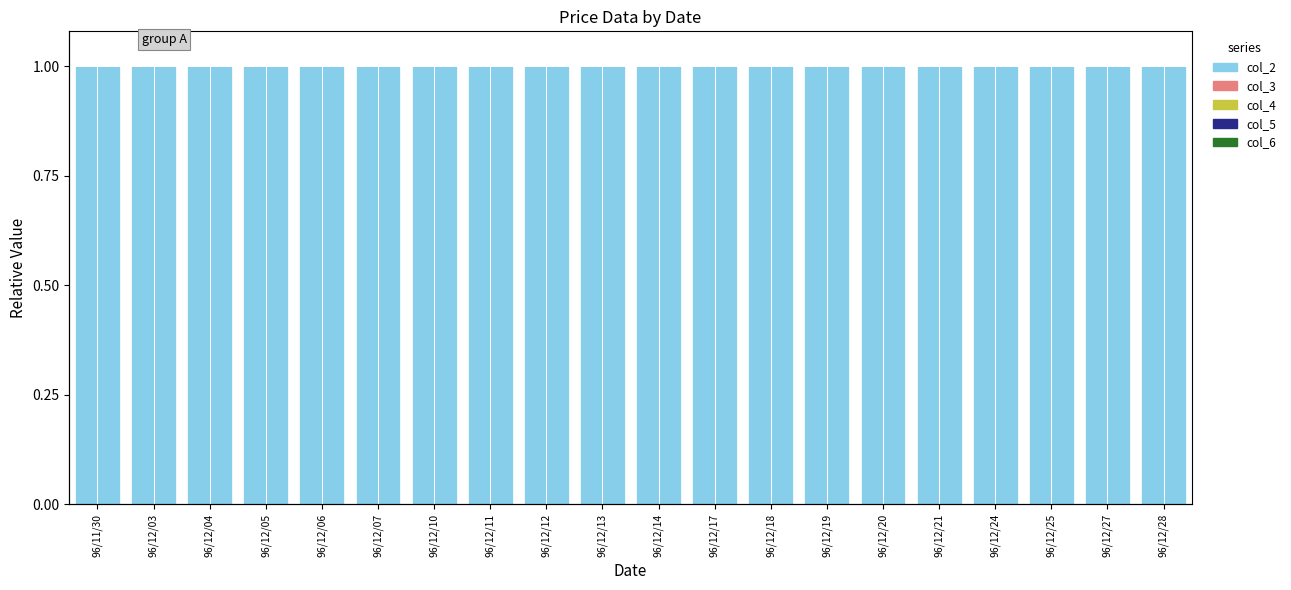

At which category is the sum across all series the highest?

96/11/30